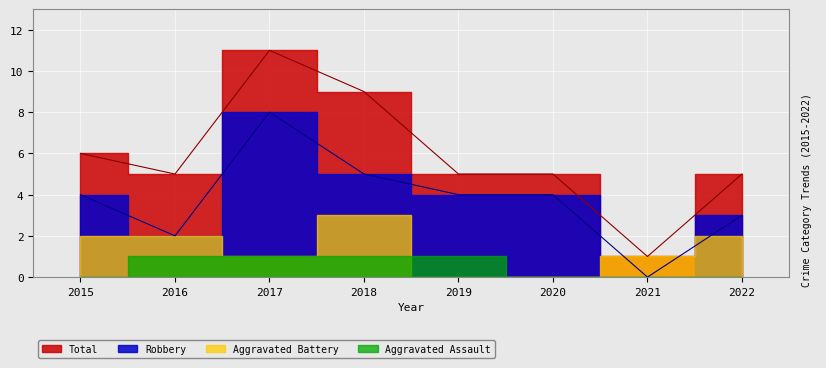

What is the lowest value of the Total series?

1